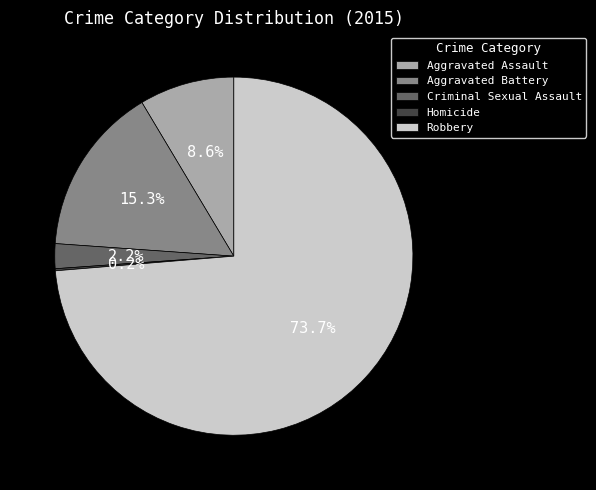

Do Criminal Sexual Assault and Robbery together represent more than half of the pie?

Yes